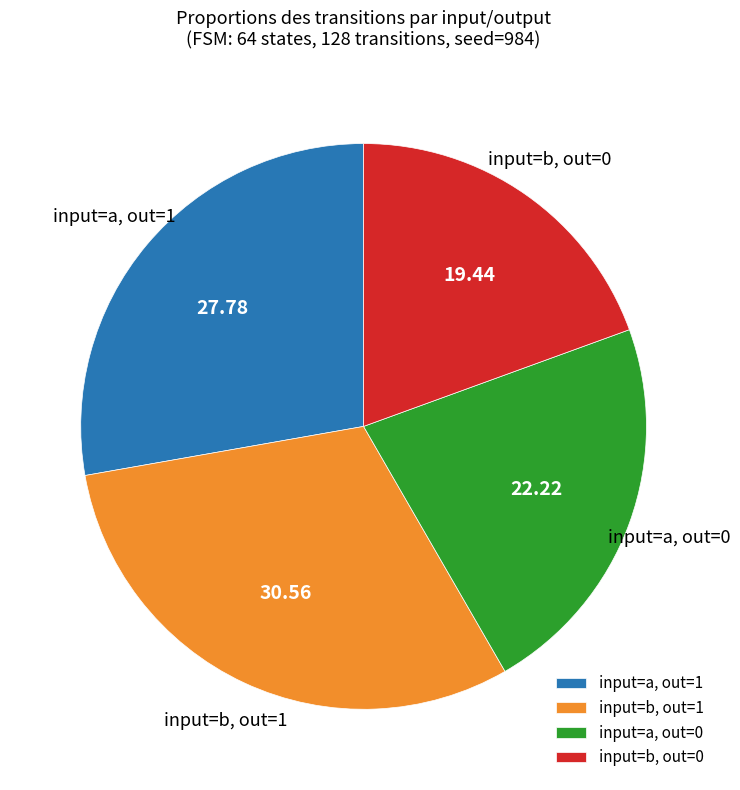

Combined, do input=b, out=0 and input=a, out=0 account for over 50%?

No